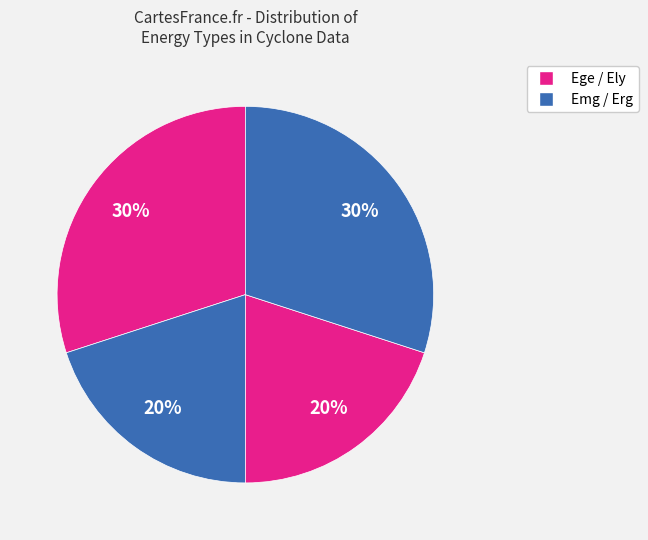

Which slice is the largest?

Ege